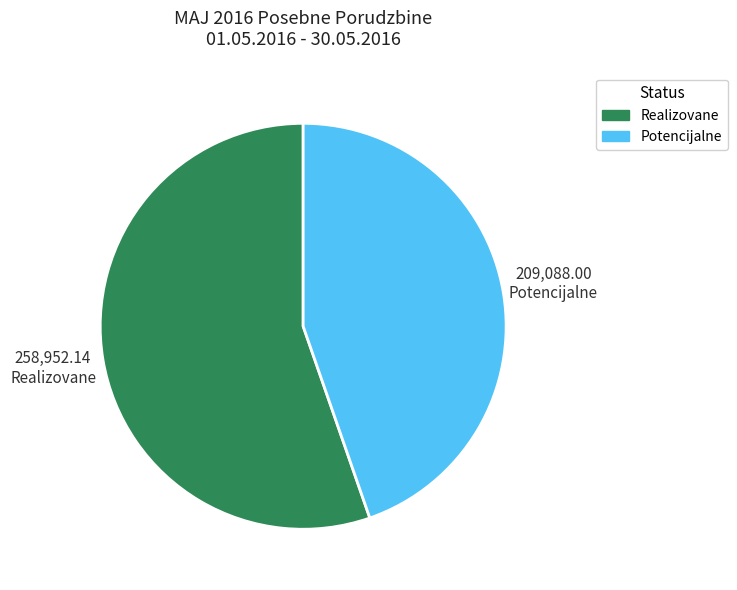

How many segments does this pie chart have?

2